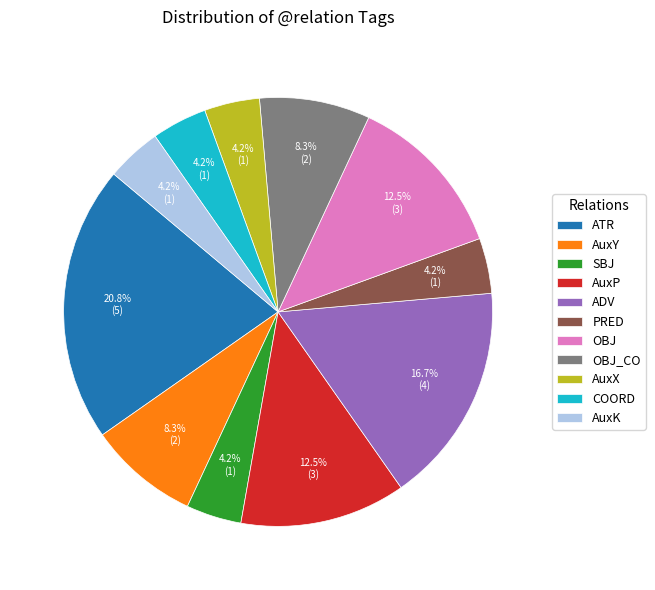

To the nearest percent, what is the average slice percentage?

9%